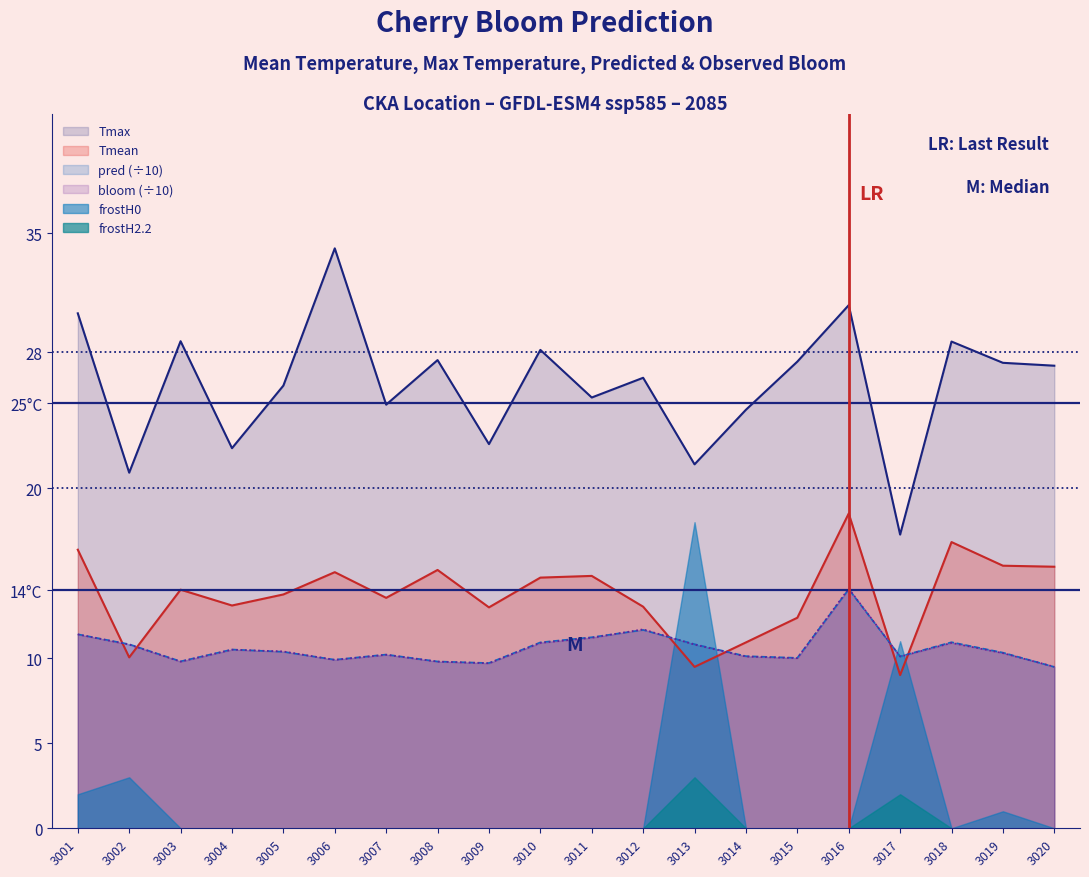

In Tmax, how many points are higher than both neighbors (excluding endpoints)?

7